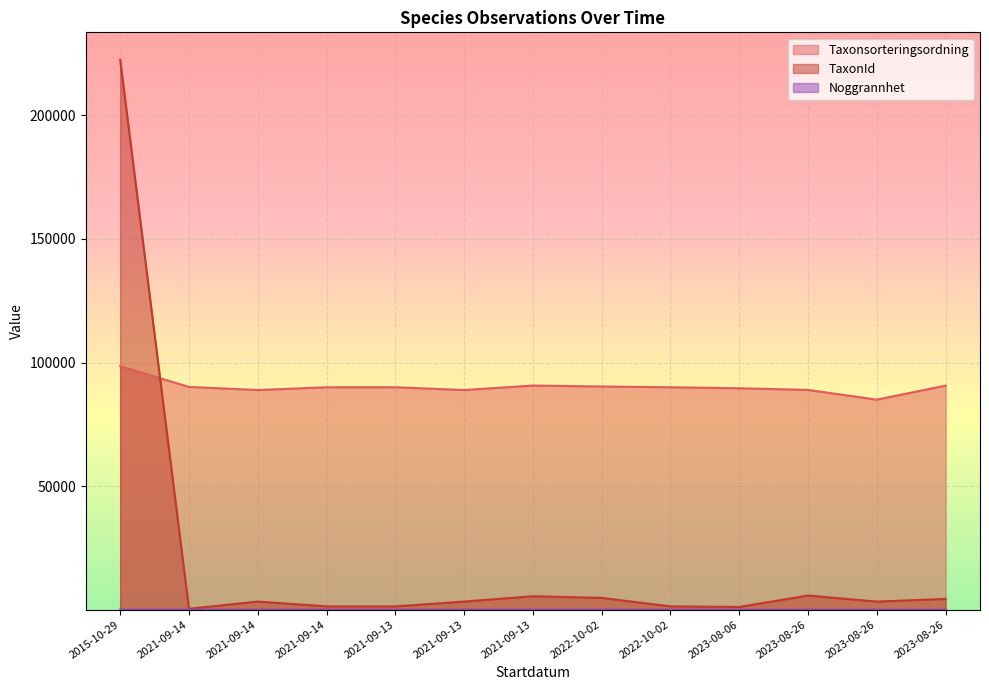

At which label does TaxonId reach its peak?

2015-10-29